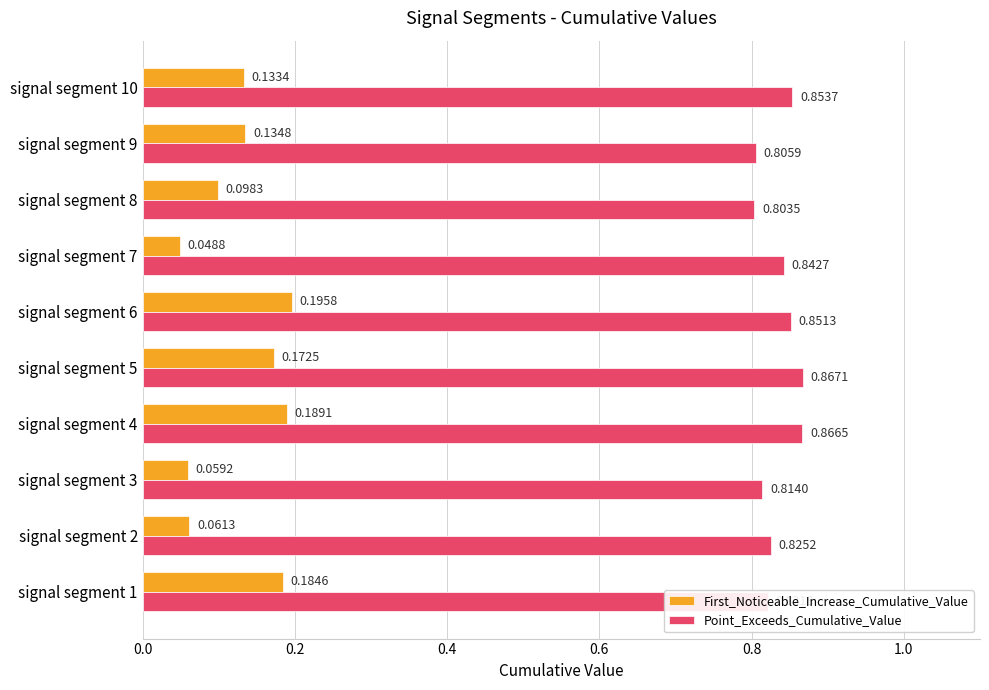

What is the sum of the Point_Exceeds_Cumulative_Value values at signal segment 4 and signal segment 6?

1.7